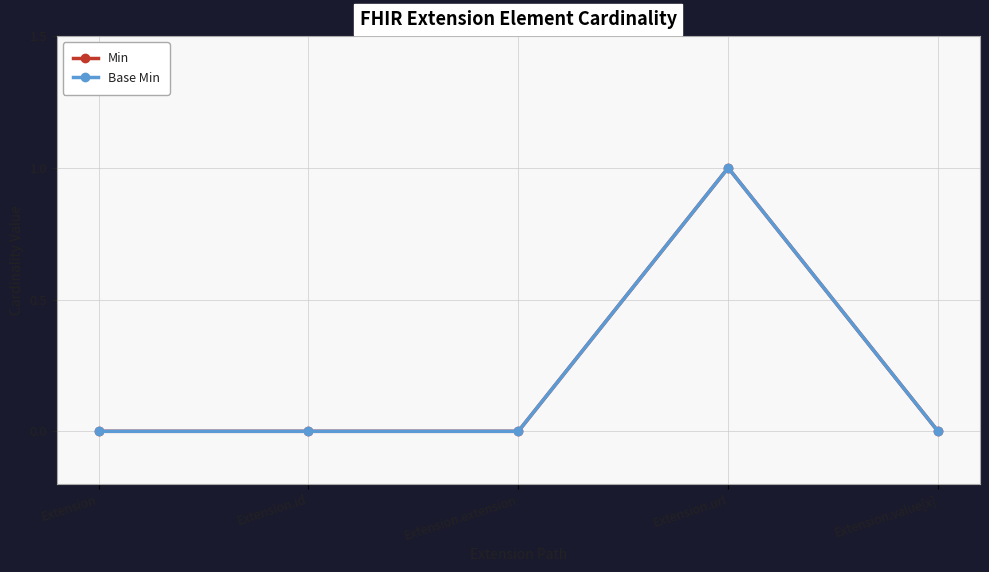

Does the chart have visible grid lines?

Yes